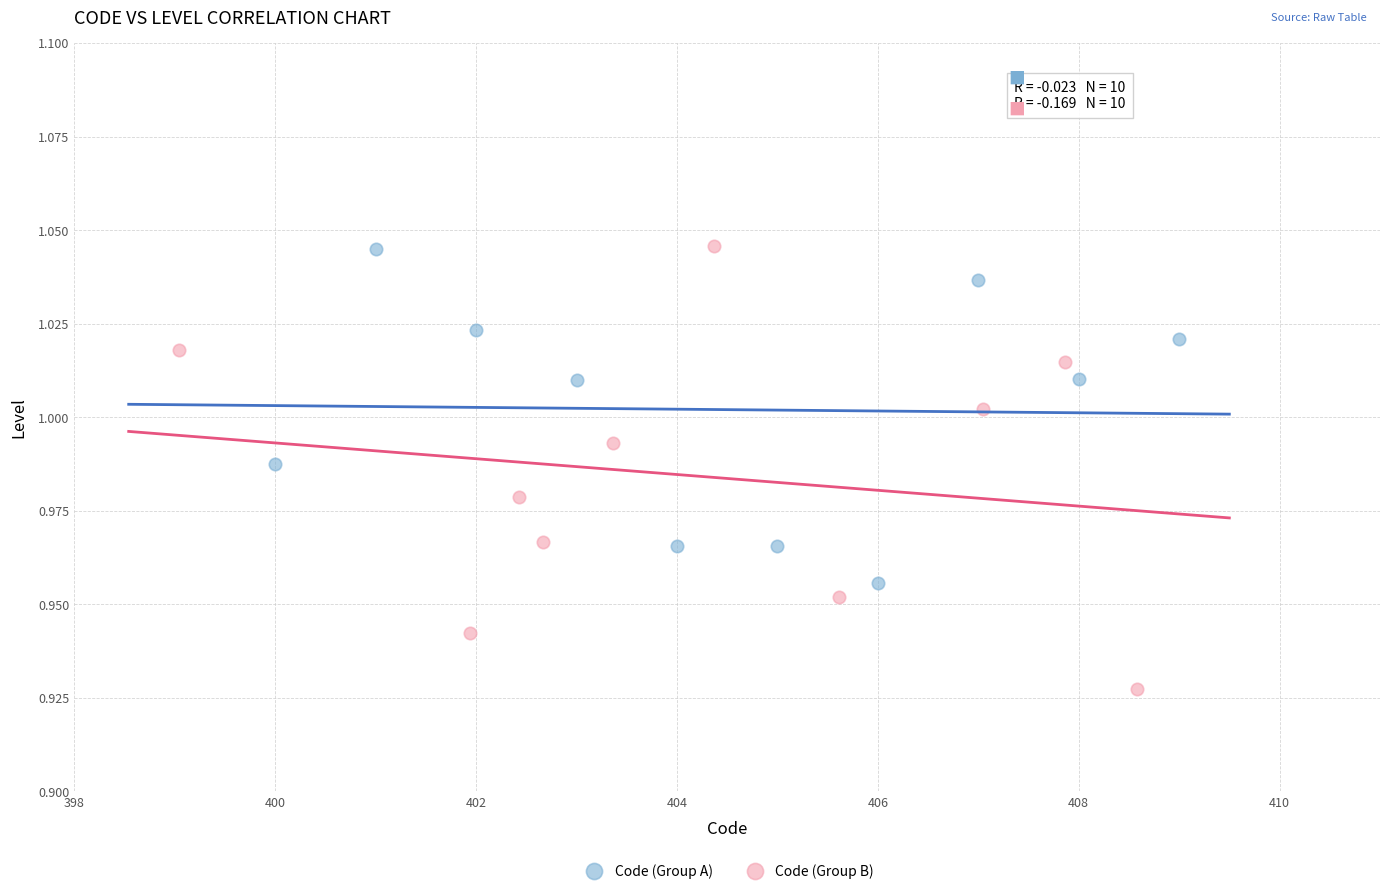

Which series reaches the minimum Y coordinate?

Code (Group B)